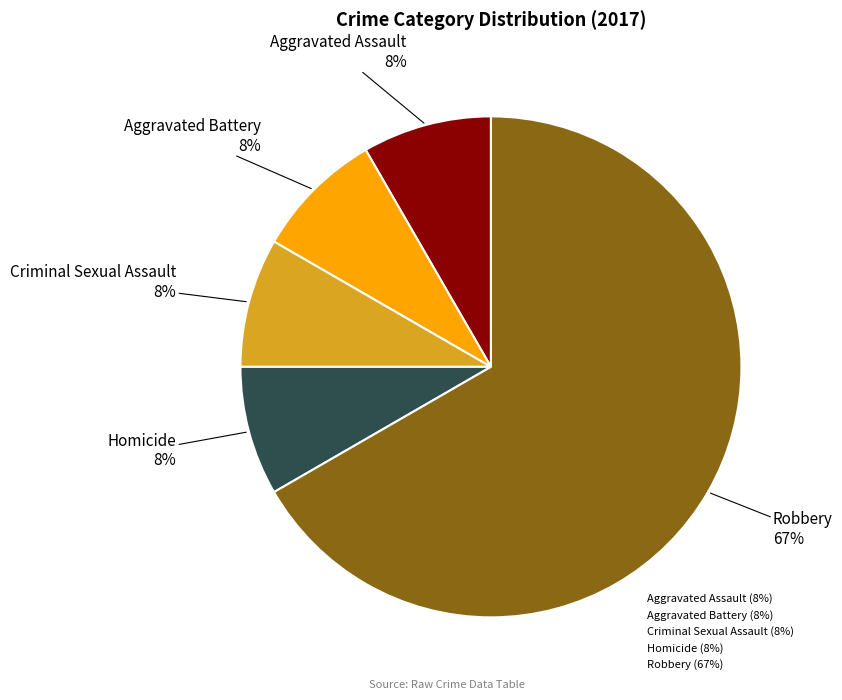

Combined, do Homicide (8%) and Criminal Sexual Assault (8%) account for over 50%?

No